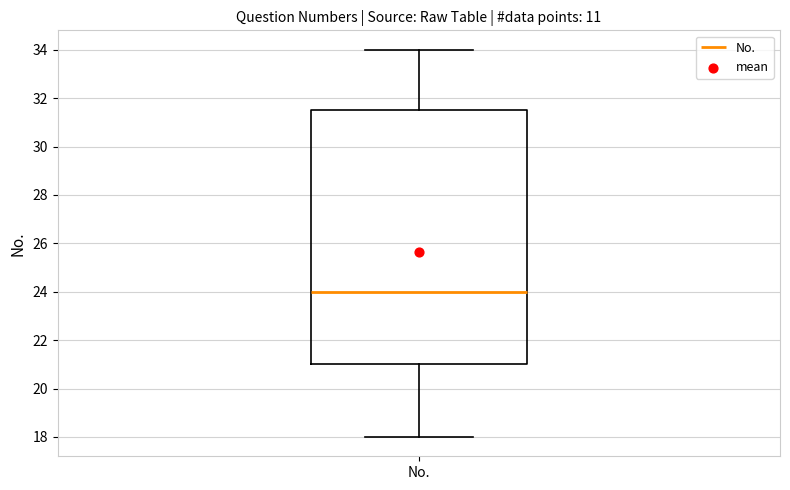

Read this box plot against the y-axis: the position of the median line, the range covered by the box, and the ends of both whiskers. The values are not printed on the chart, so give them approximately, as read against the axis.

median 24.0, box 21.0 to 31.6, whiskers 18.0 to 34.0